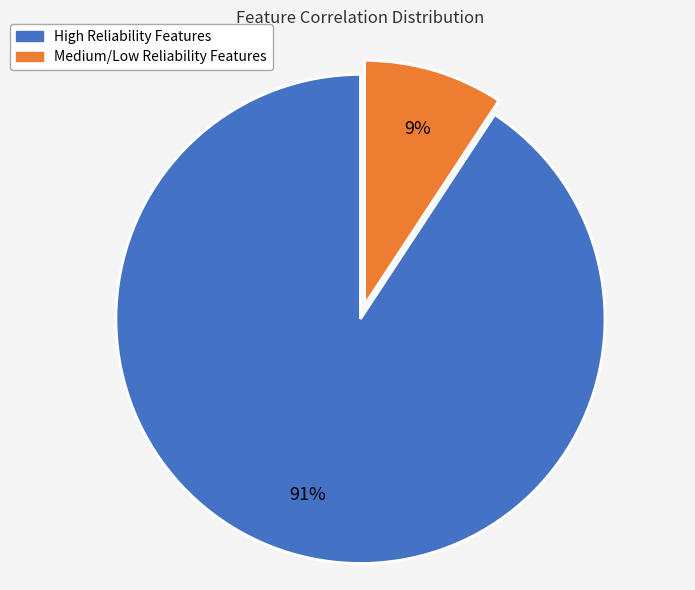

Is there a majority slice in this chart?

Yes